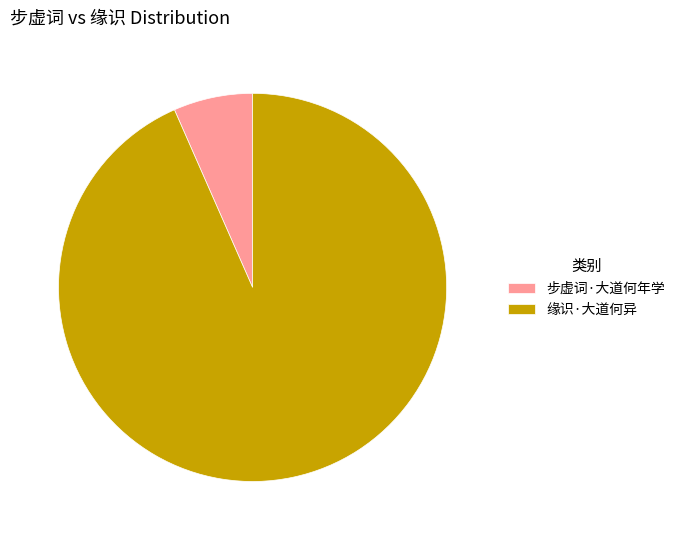

The 步虚词·大道何年学 slice represents 13% of the pie. True or false?

False